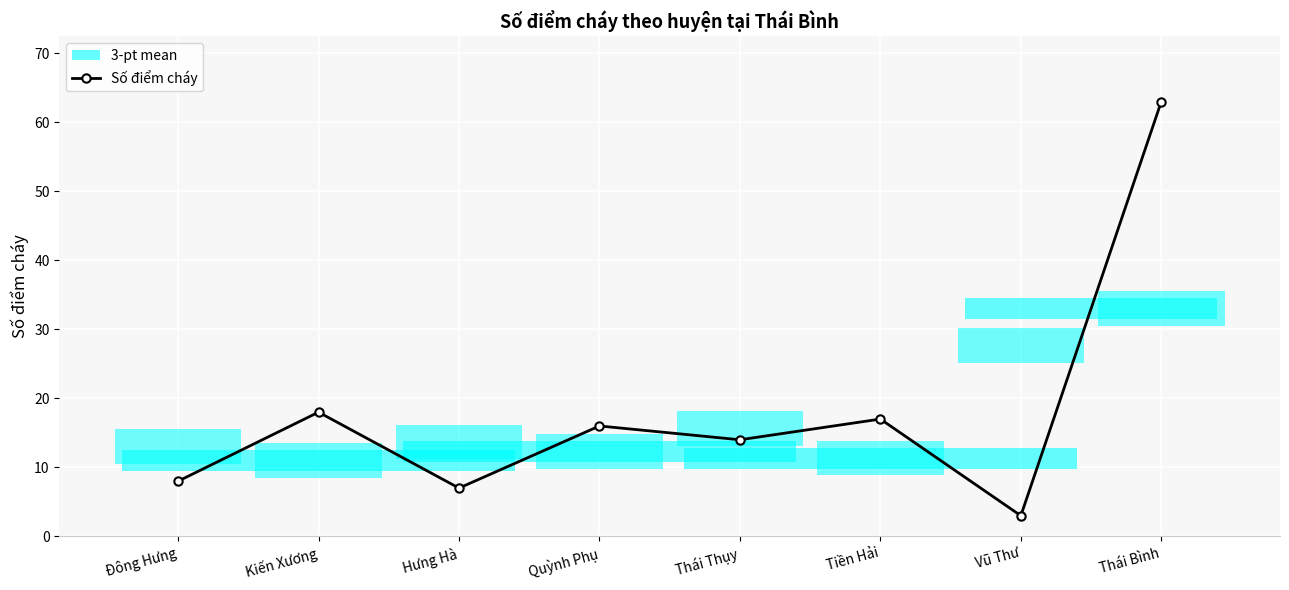

The chart shows a value of 17 at Tiền Hải. True or false?

True